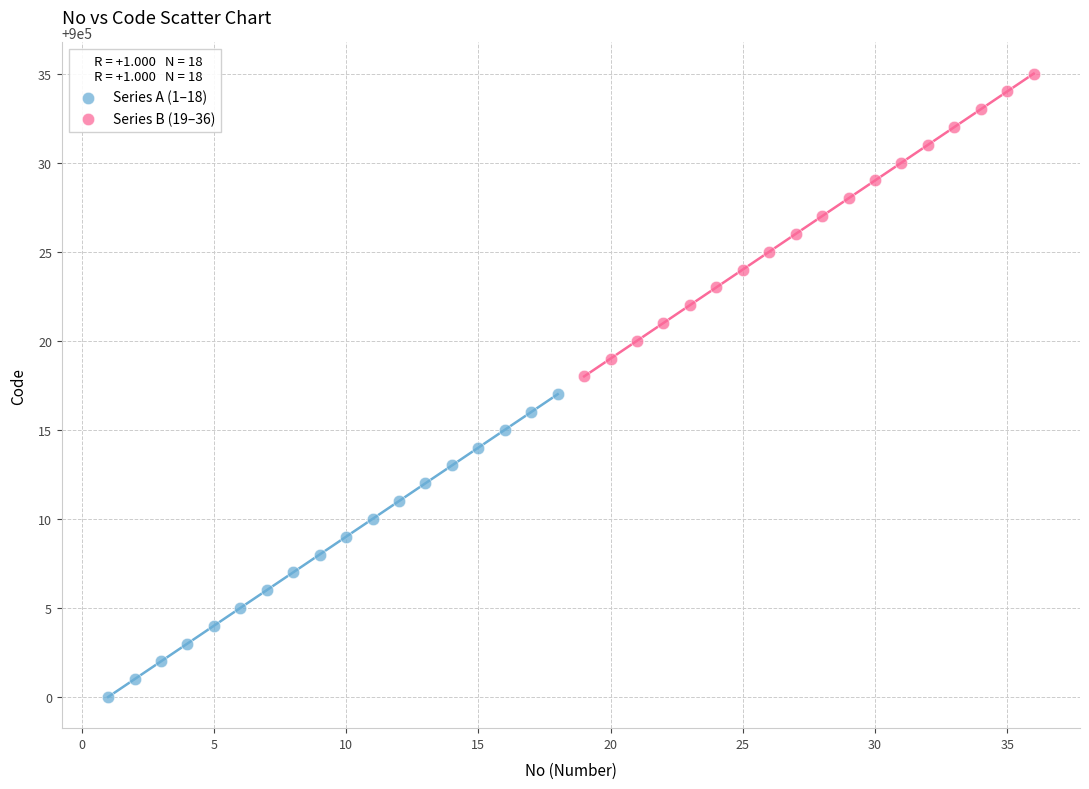

Which series reaches the minimum Y coordinate?

Series A (1–18)